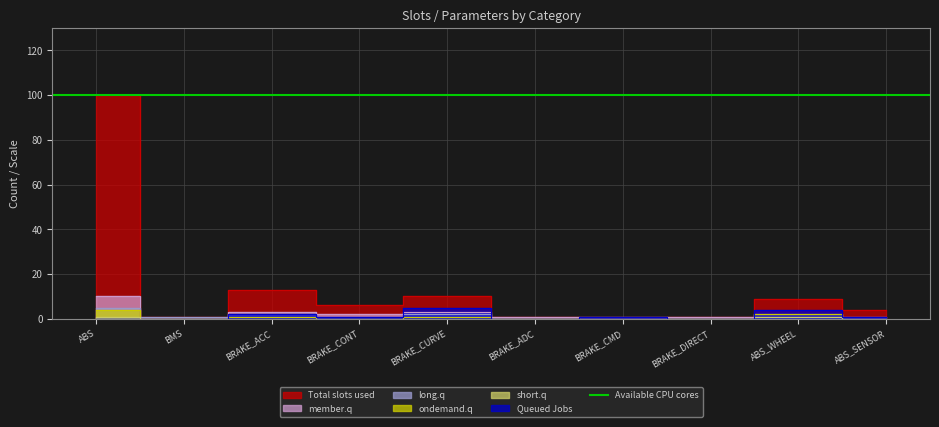

How many values are below 6?

5